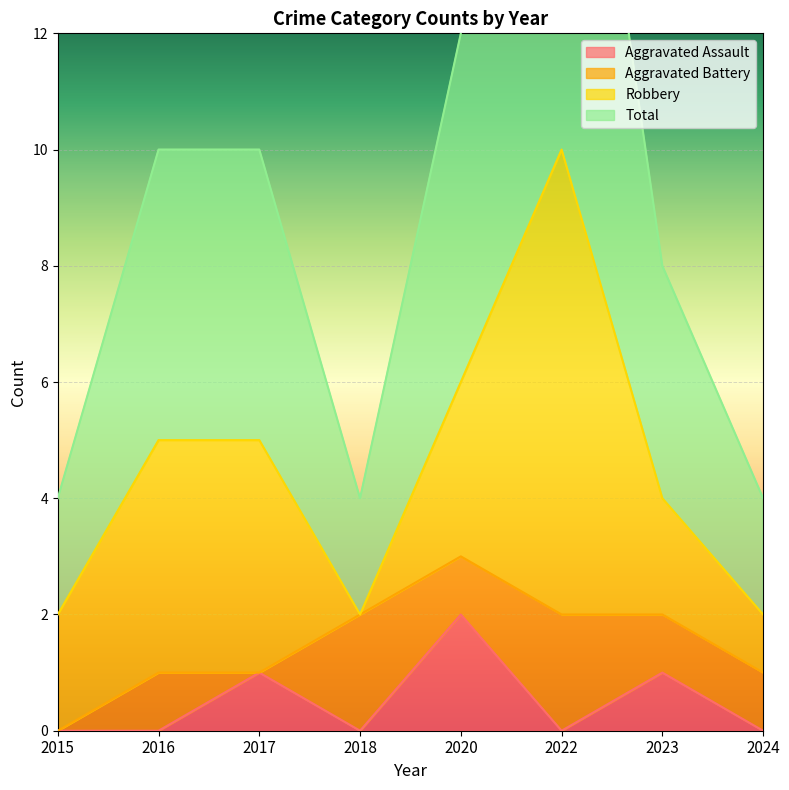

True or false: Aggravated Assault has a value of 0 at 2023.

False